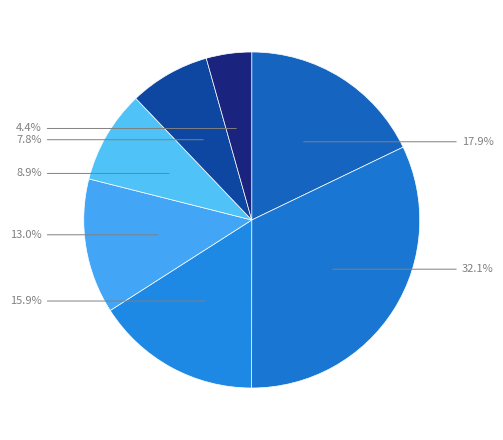

How many segments does this pie chart have?

7